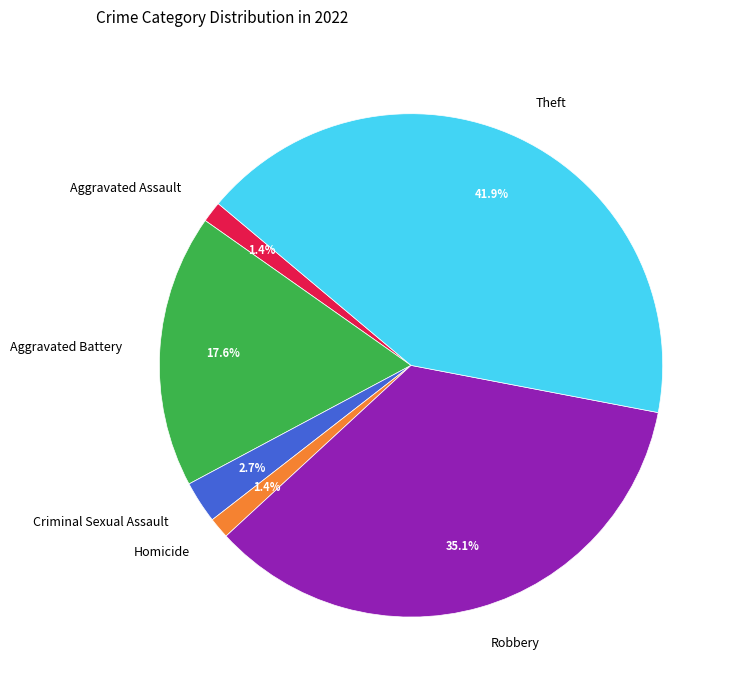

Is there a majority slice in this chart?

No